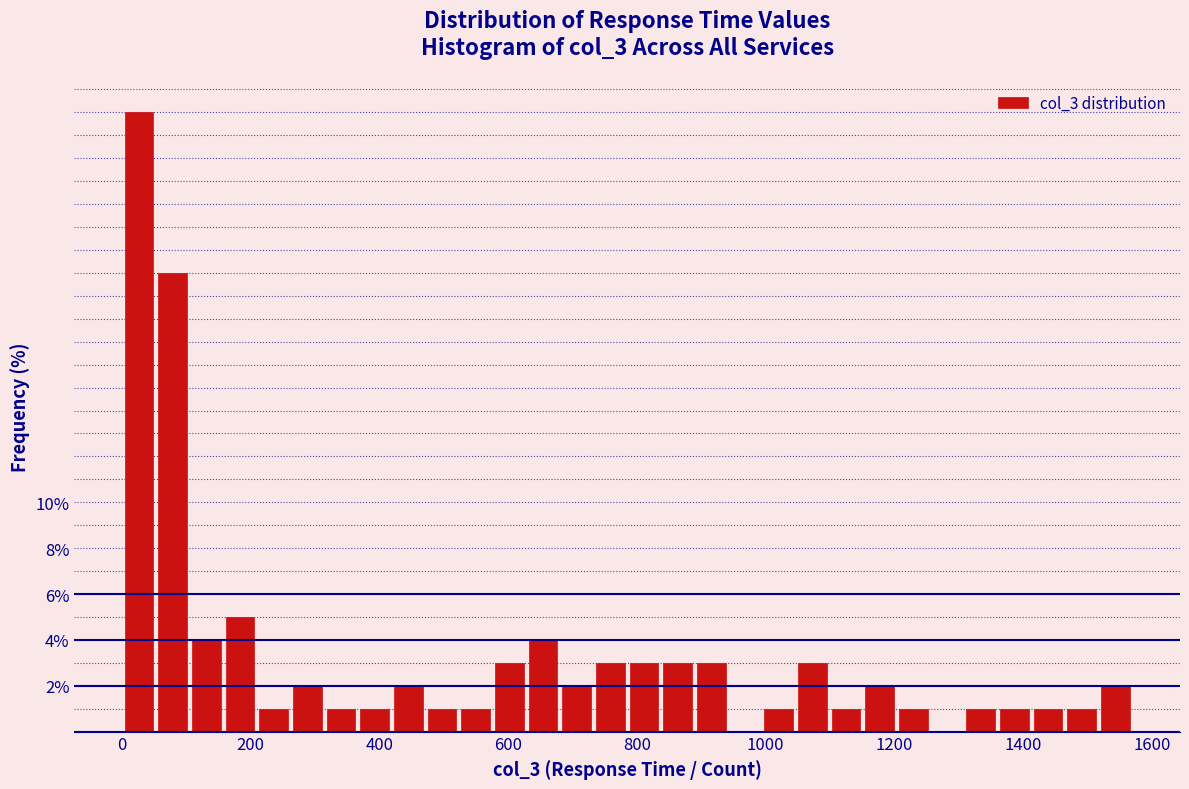

Read against the x-axis, roughly where is the centre of the tallest bar?

20